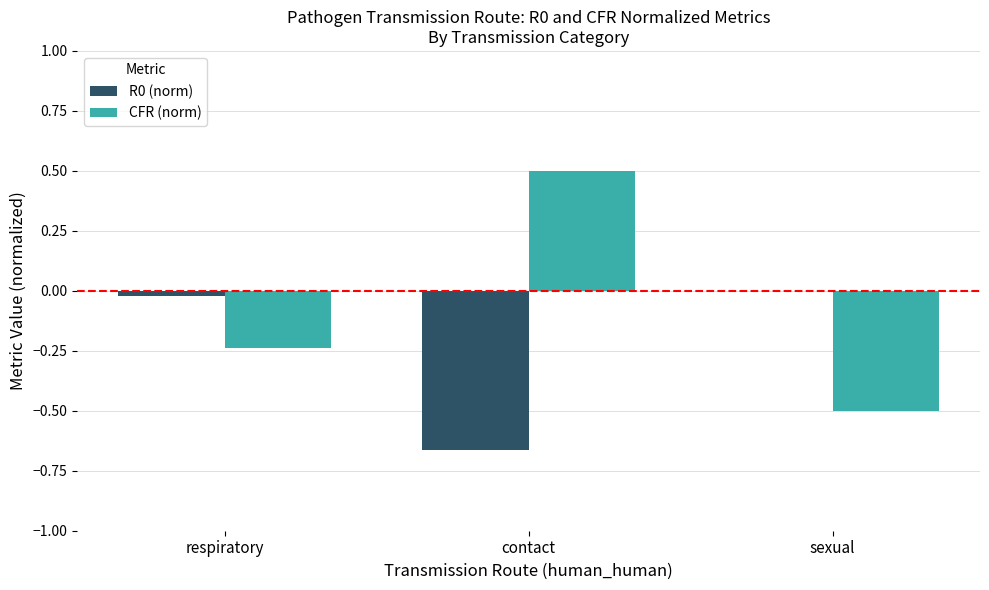

Is it true that R0 (norm) equals 0.5 at sexual?

False